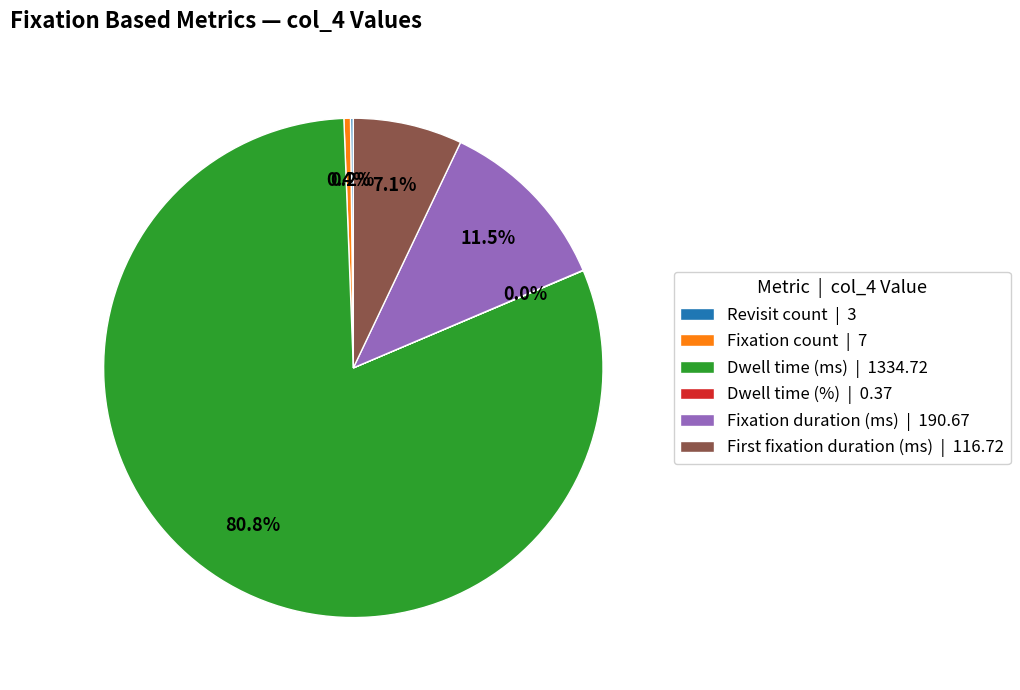

Does any single category account for the majority?

Yes